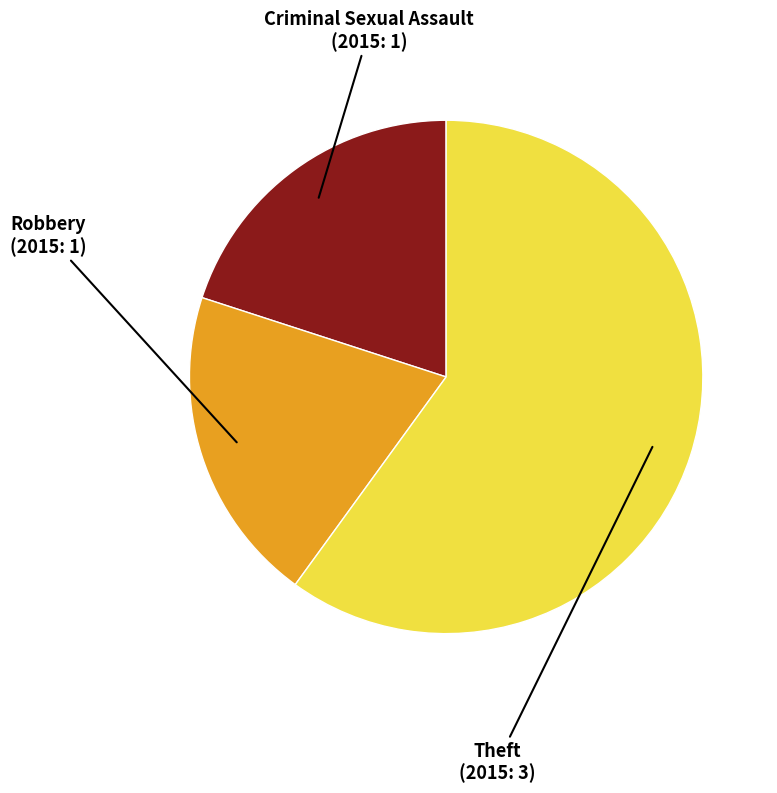

Count the number of slices in the pie.

3